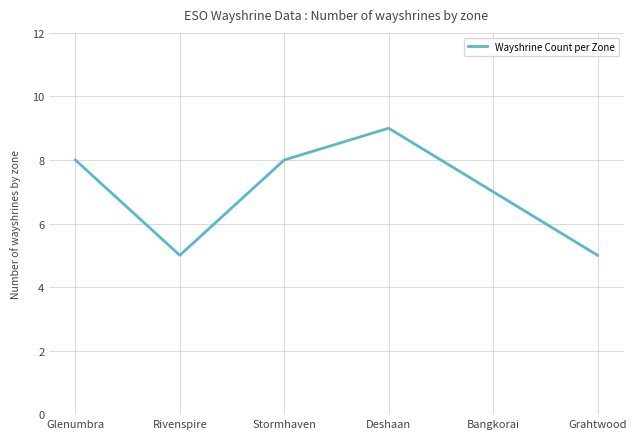

What is the average value?

7